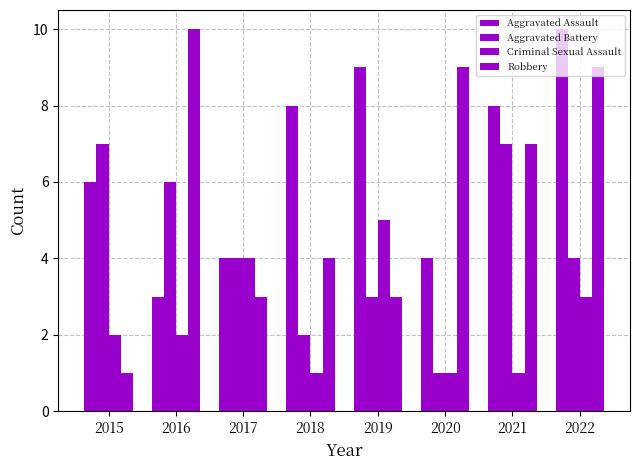

Between 2016 and 2021, which is larger?

2021